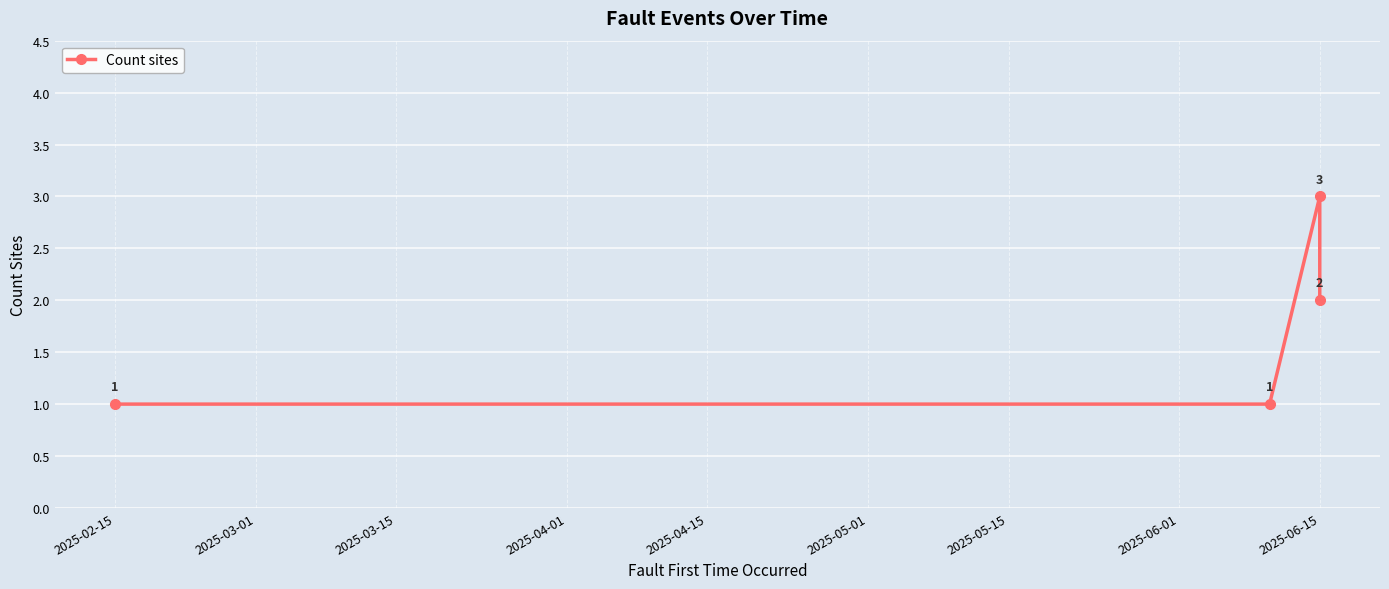

What is the maximum value shown in the chart?

3